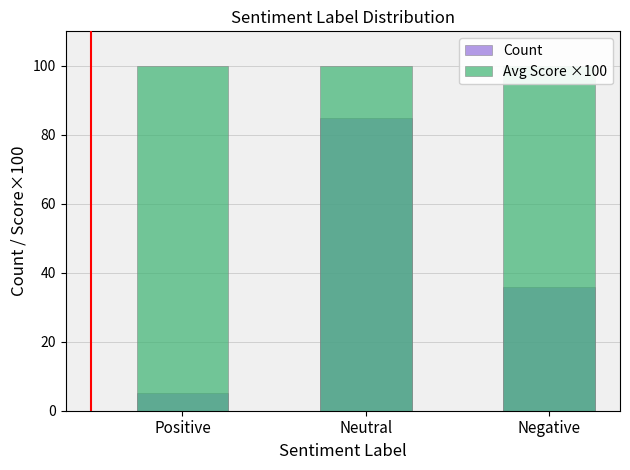

Which series has the largest total across all categories?

Avg Score ×100